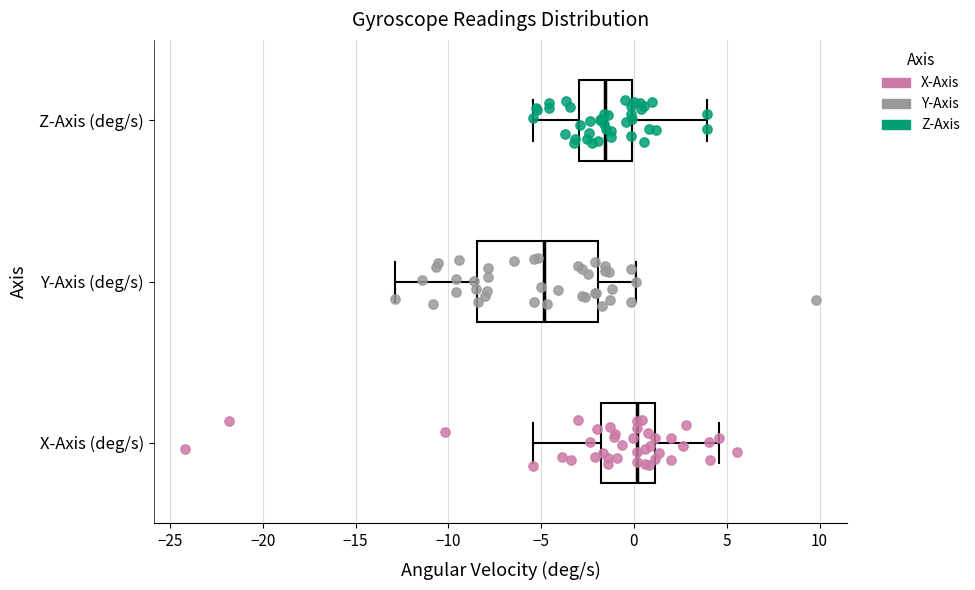

Where is the left edge of the box for X-Axis (deg/s) on the x-axis? The values are not printed on the chart, so give them approximately, as read against the axis.

-2.0